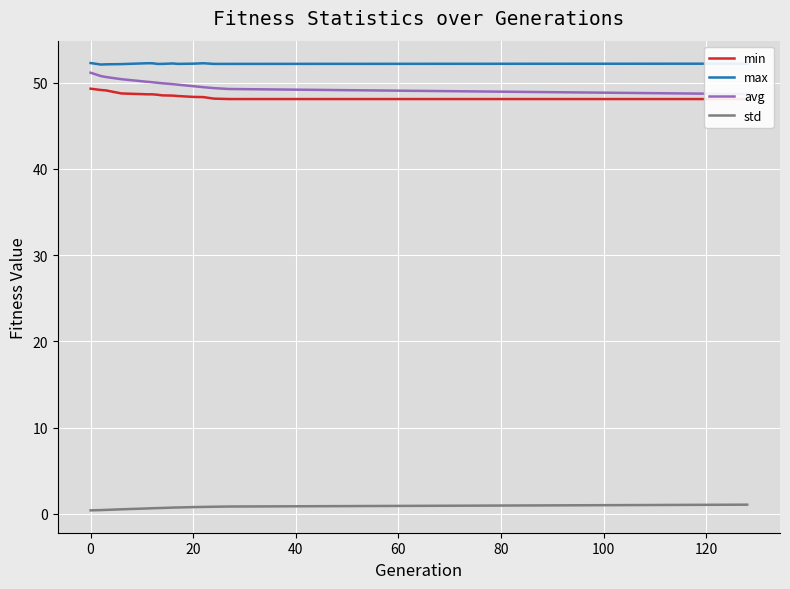

What is the difference between the maximum and minimum values in the max series?

0.2